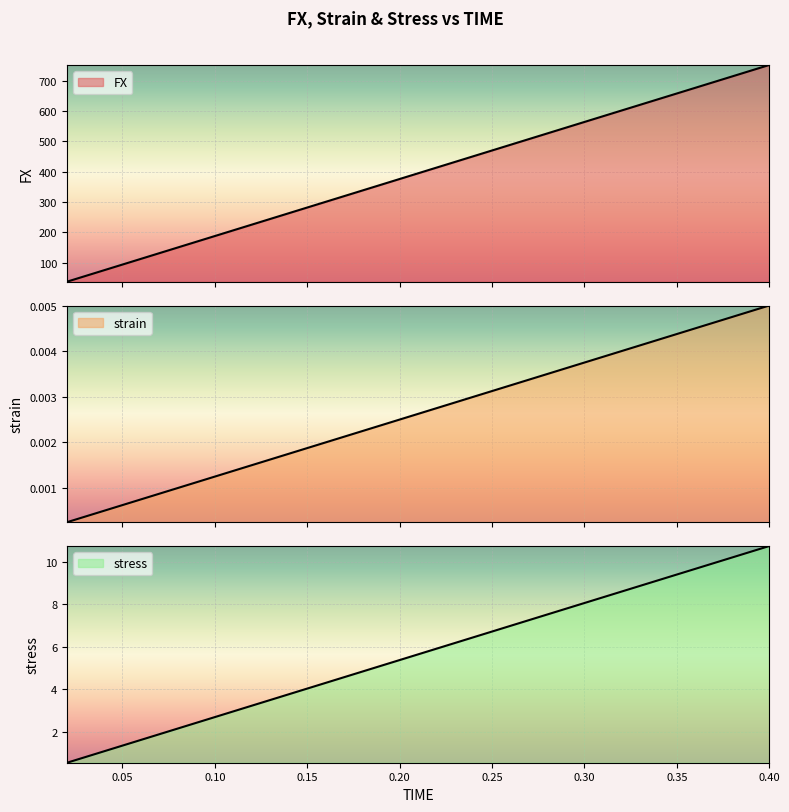

What are all the series names shown in the legend?

FX, strain, stress